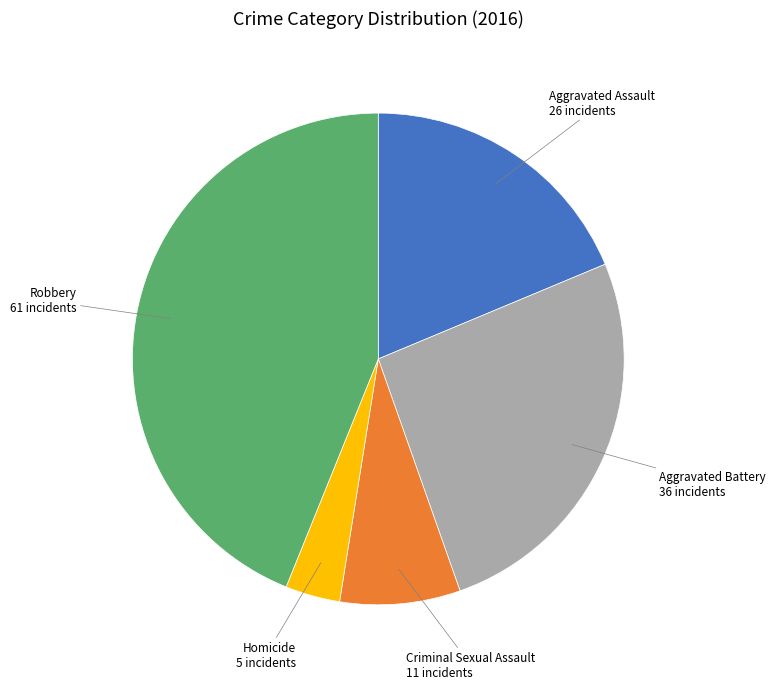

Is there a majority slice in this chart?

No